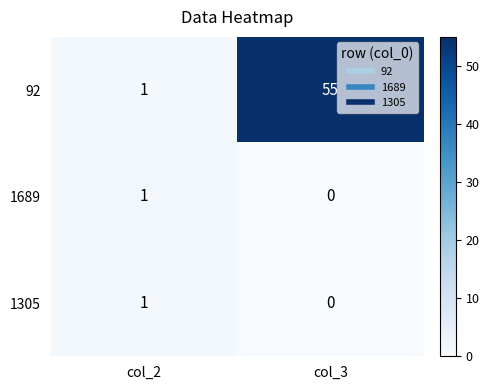

How many data points does each series have?

2